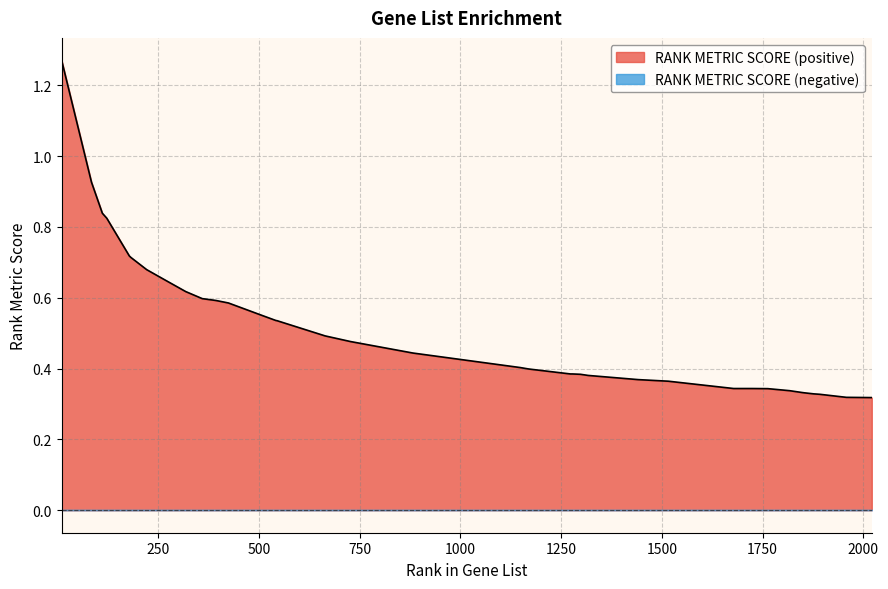

Which series has the largest total across all categories?

RANK METRIC SCORE (positive)